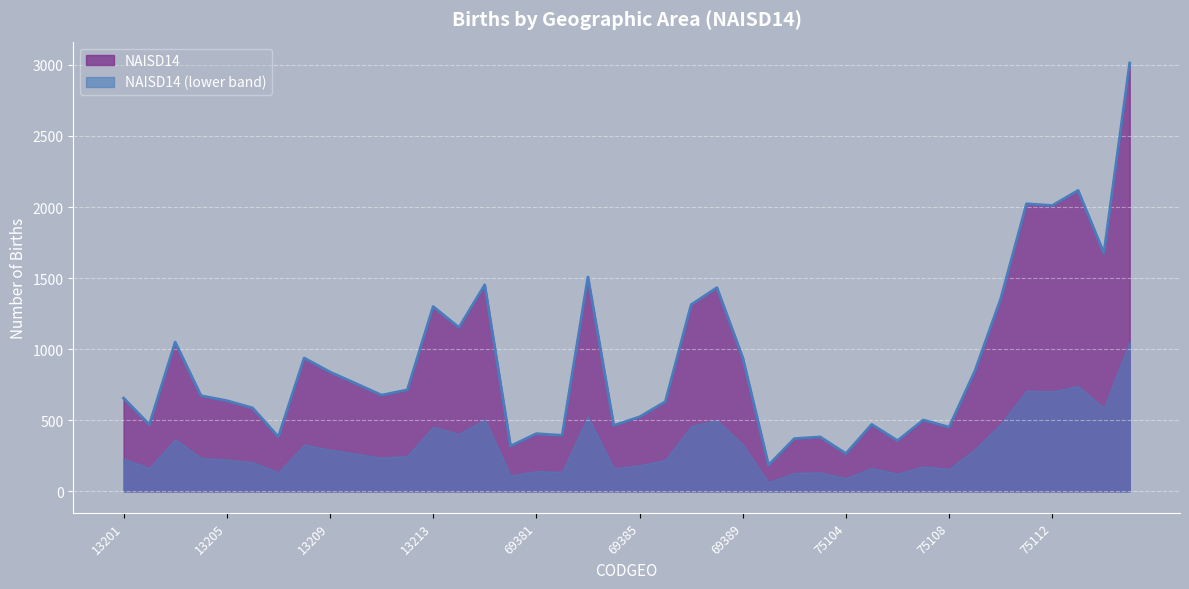

What is the change in value from 69386 to 75114?

+1045